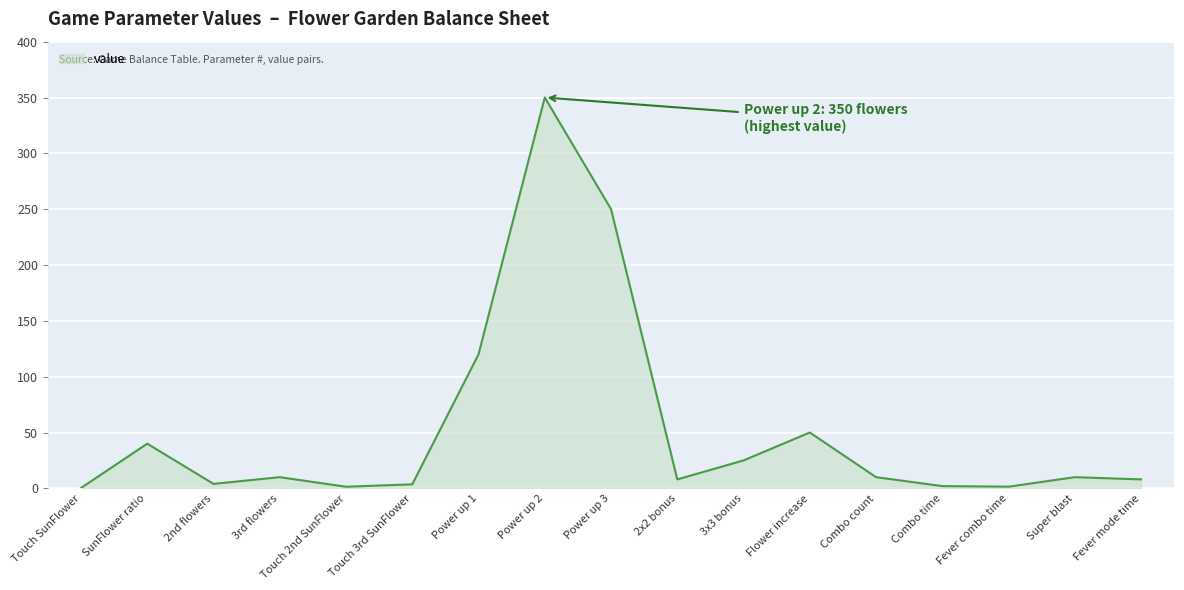

What is the maximum value shown in the chart?

350.0